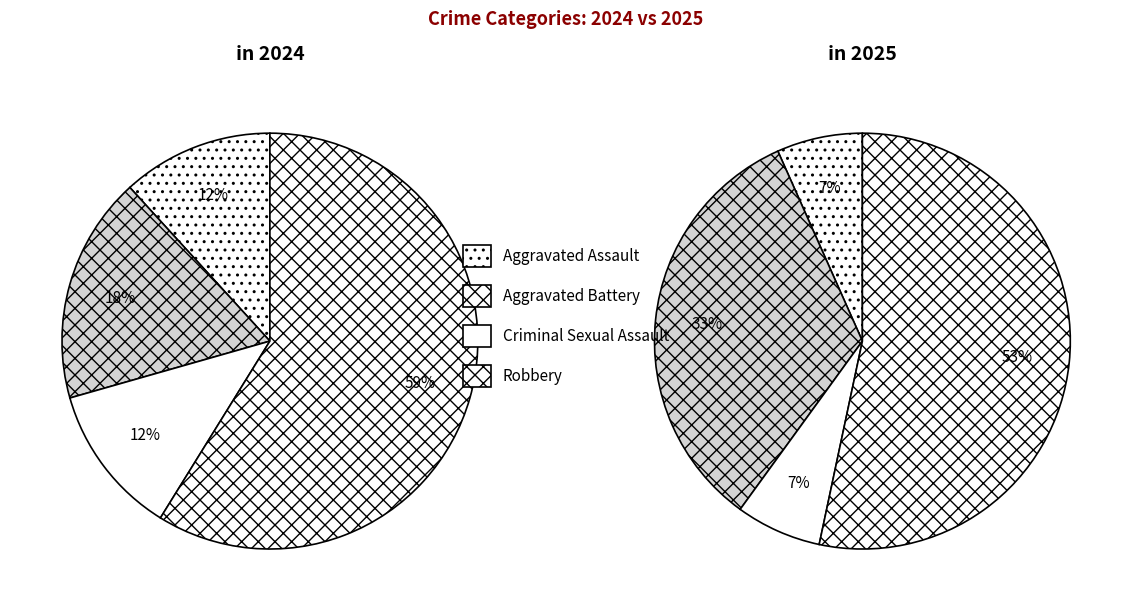

How many slices are in this pie chart?

4